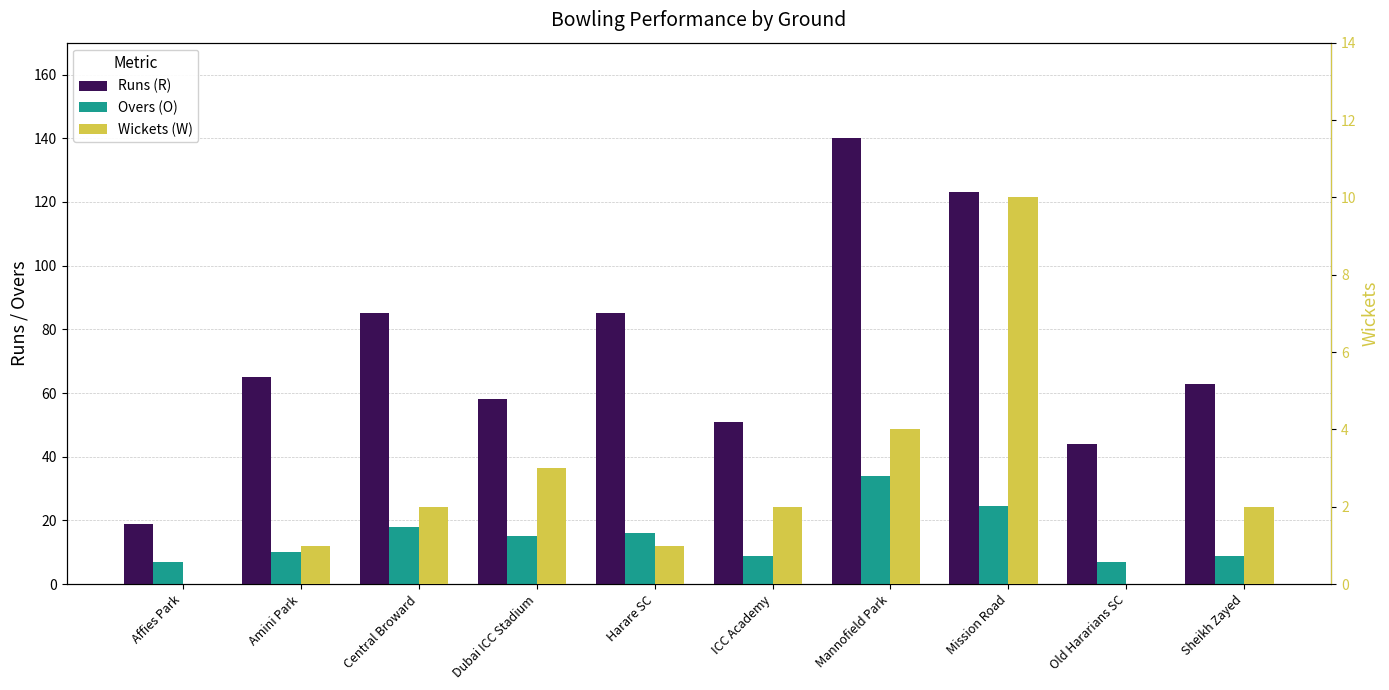

What is the difference between the highest and lowest values at Dubai ICC Stadium?

55.0